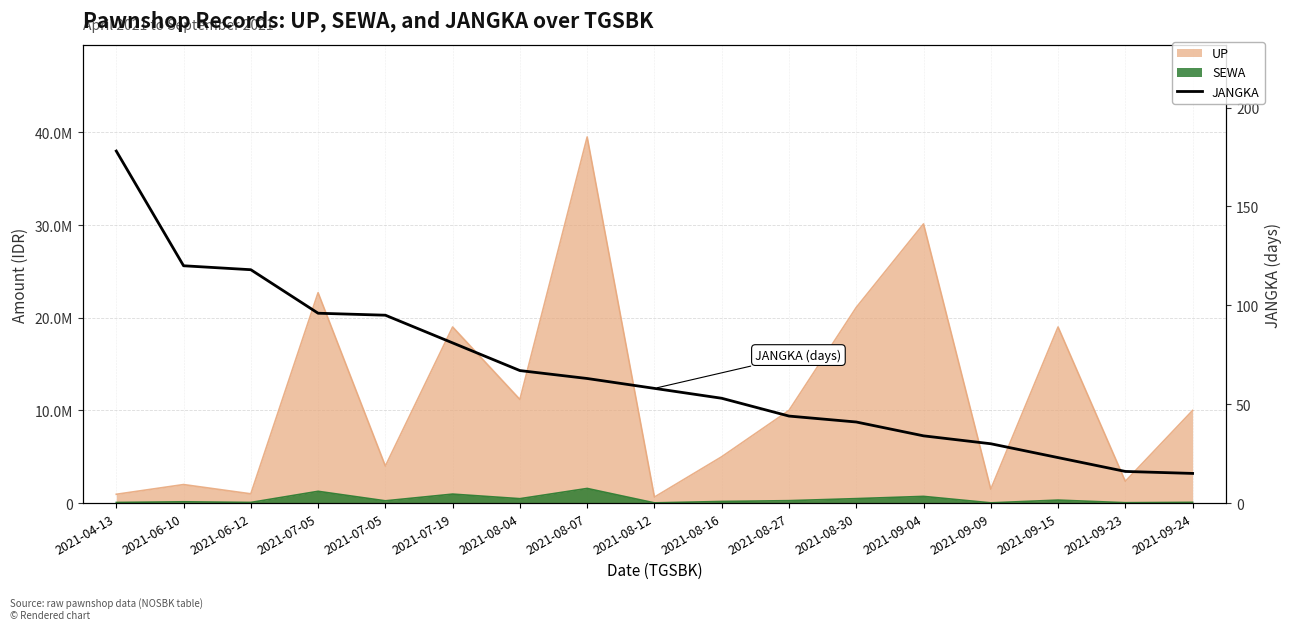

Is it true that the value at 2021-09-24 is 25?

False